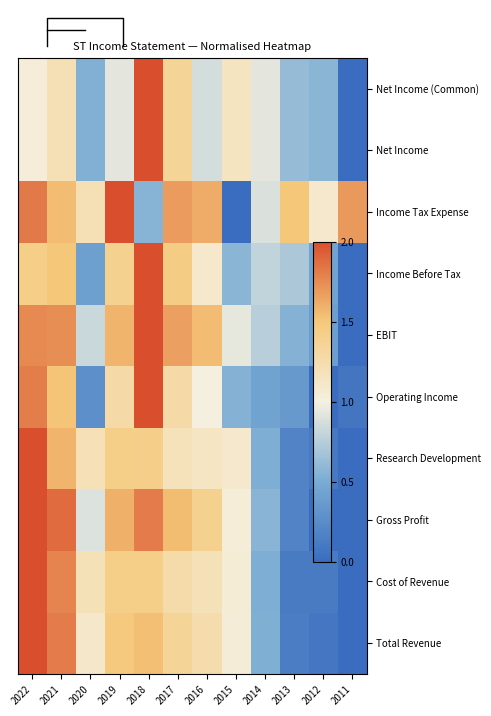

What is the spread (max minus min) of values at 2018?

1.4